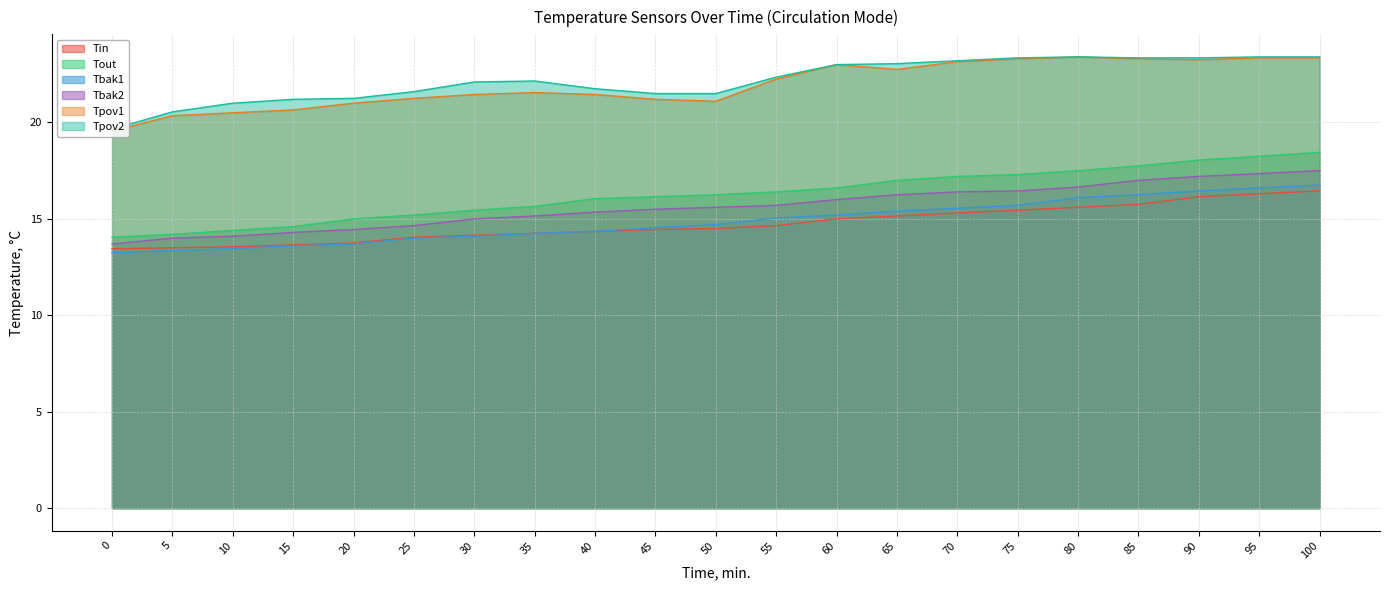

Which series changed the most between 25 and 75?

Tout